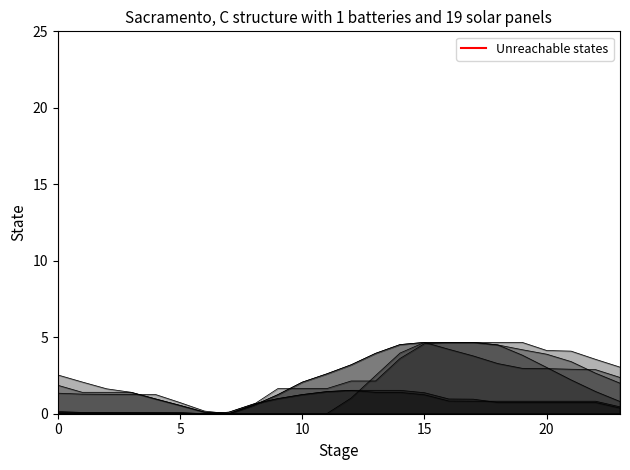

The chart shows a value of 1 at 0. True or false?

False